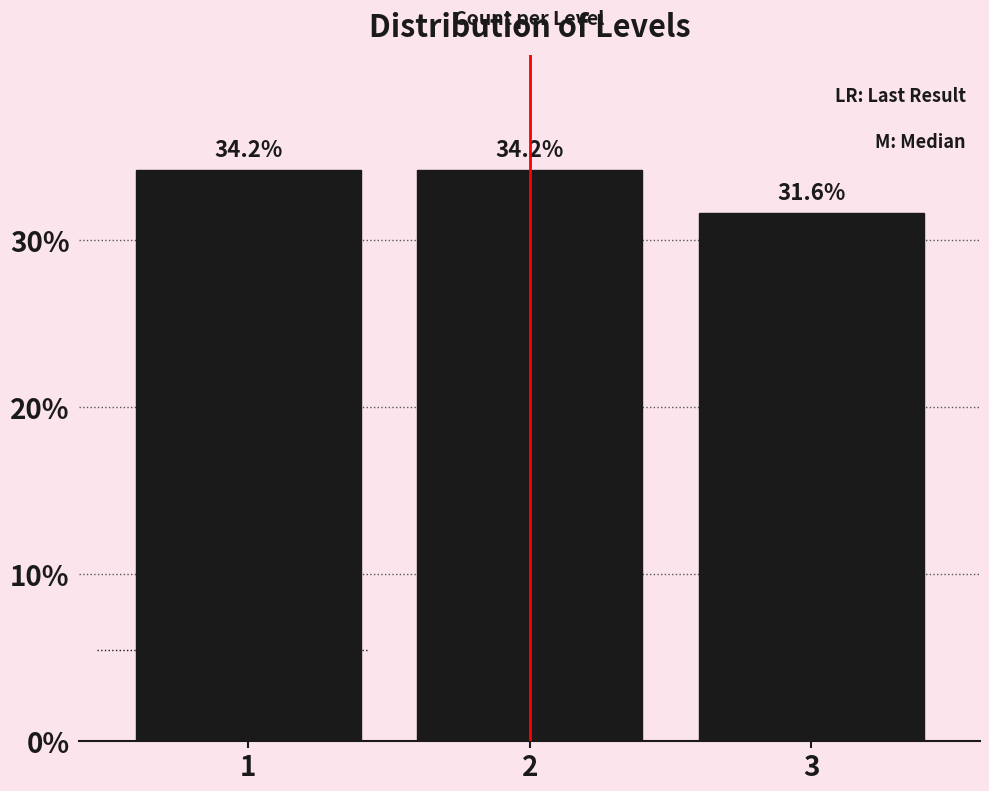

Reading right to left, extract all data points from this chart.

3=31.6	2=34.2	1=34.2